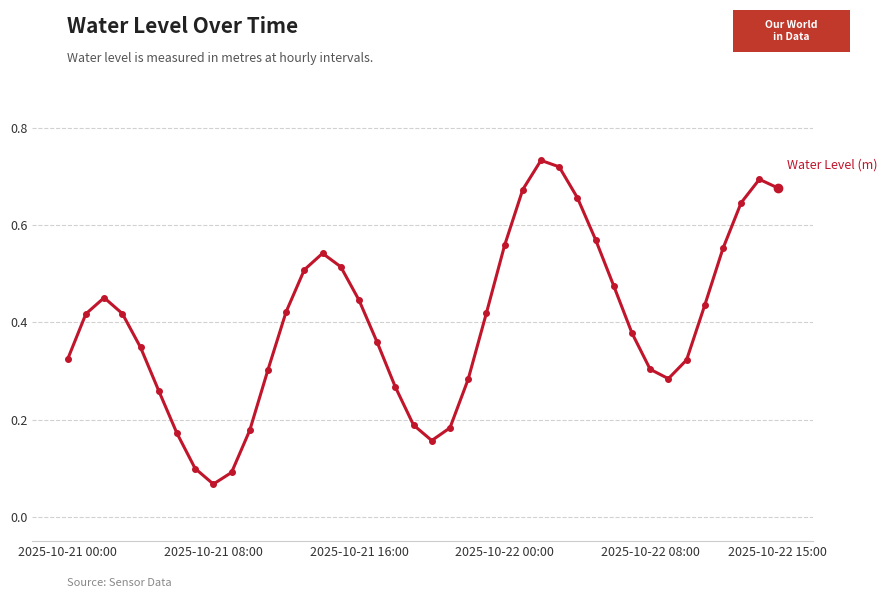

Count the values in the range 0 to 1.

40